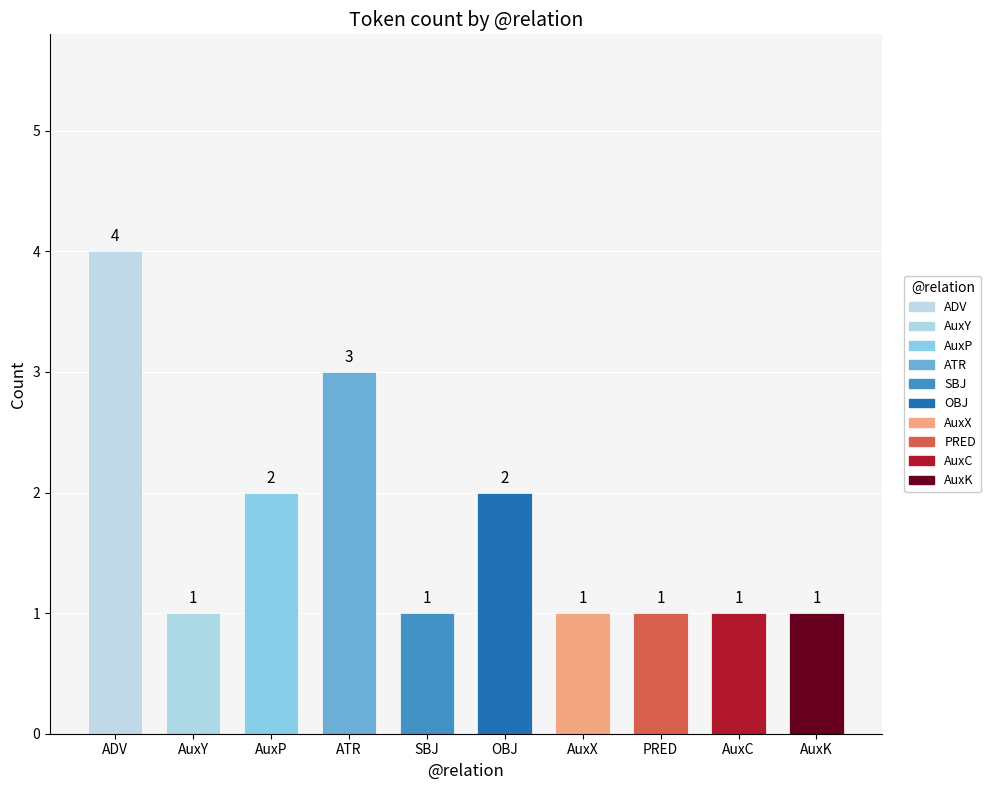

What is the ratio of the value at AuxY to the value at AuxP?

0.5